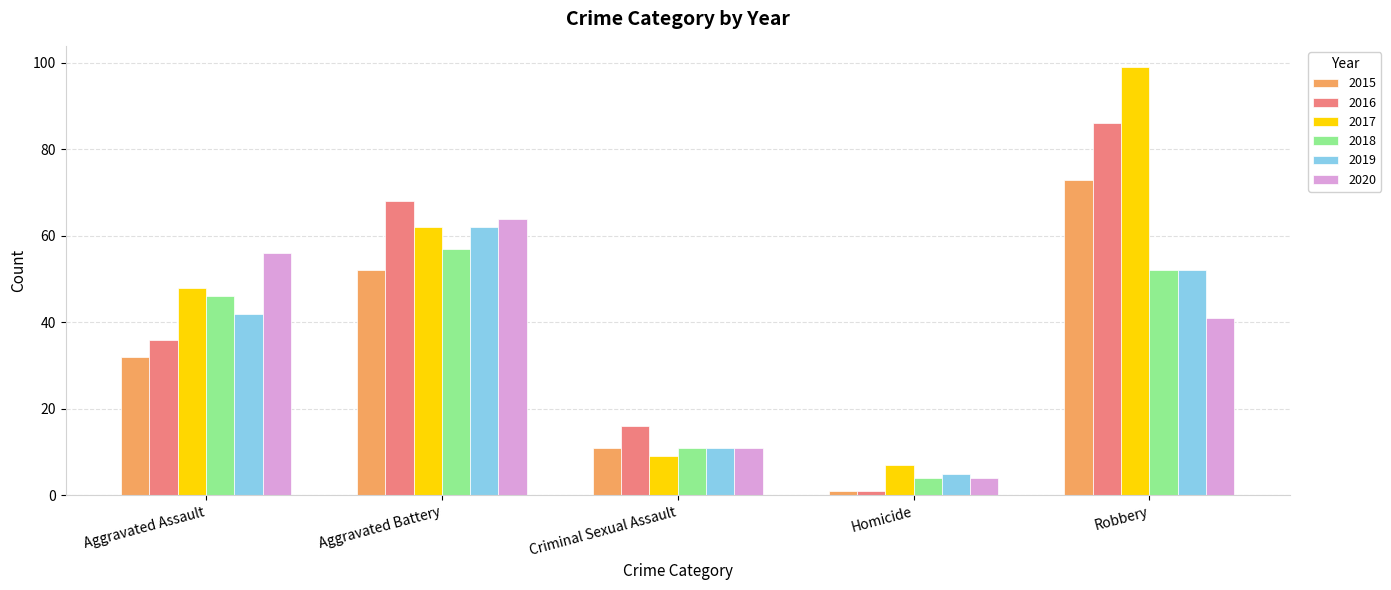

Reading left to right, what are all the values shown in this chart?

2015: Aggravated Assault=32	Aggravated Battery=52	Criminal Sexual Assault=11	Homicide=1	Robbery=73
2016: Aggravated Assault=36	Aggravated Battery=68	Criminal Sexual Assault=16	Homicide=1	Robbery=86
2017: Aggravated Assault=48	Aggravated Battery=62	Criminal Sexual Assault=9	Homicide=7	Robbery=99
2018: Aggravated Assault=46	Aggravated Battery=57	Criminal Sexual Assault=11	Homicide=4	Robbery=52
2019: Aggravated Assault=42	Aggravated Battery=62	Criminal Sexual Assault=11	Homicide=5	Robbery=52
2020: Aggravated Assault=56	Aggravated Battery=64	Criminal Sexual Assault=11	Homicide=4	Robbery=41